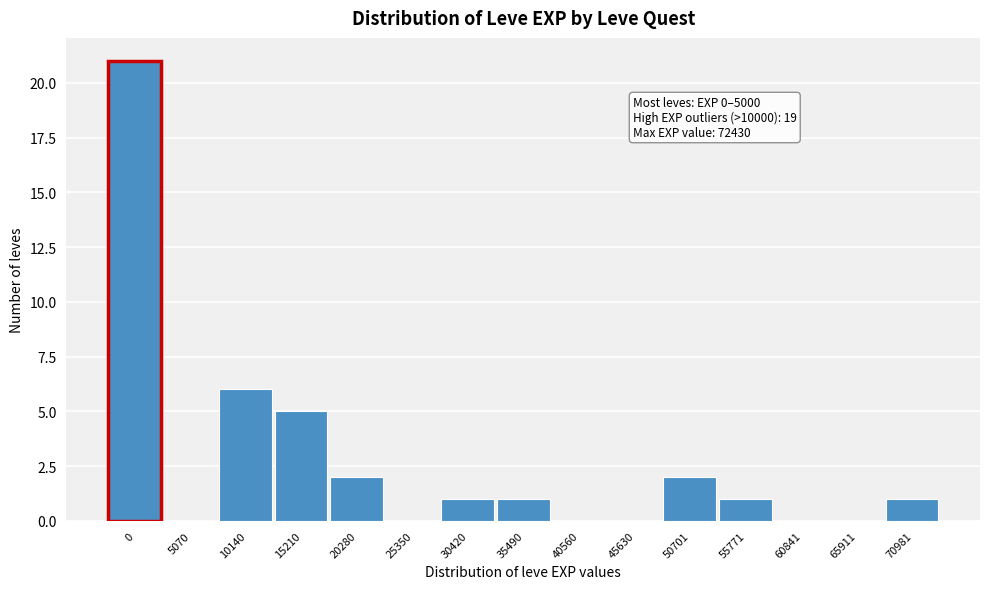

Reading left to right, extract all data points from this chart.

0=21	5070=0	10140=6	15210=5	20280=2	25350=0	30420=1	35490=1	40560=0	45630=0	50701=2	55771=1	60841=0	65911=0	70981=1